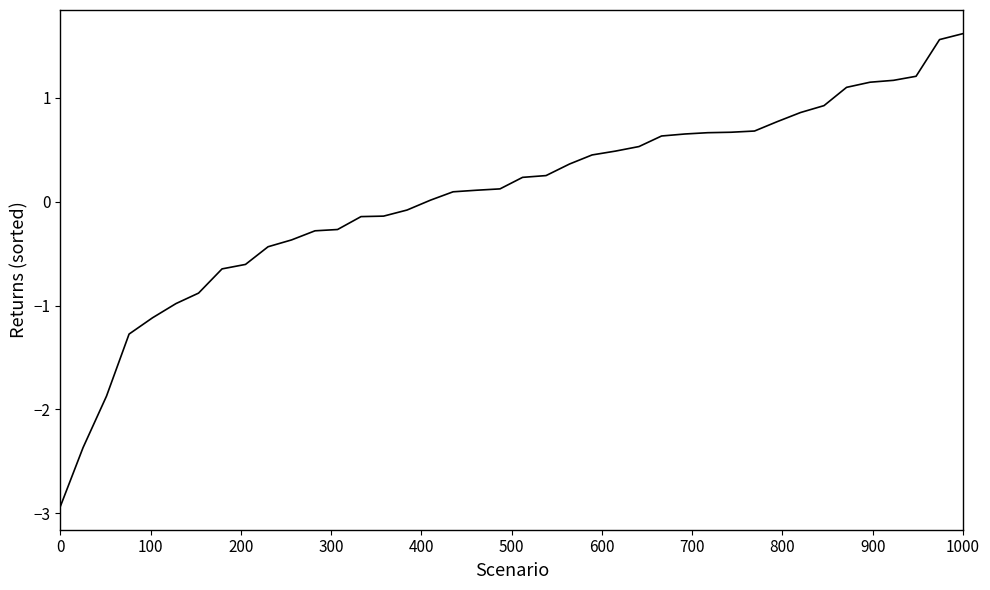

What is the maximum value shown in the chart?

1.6